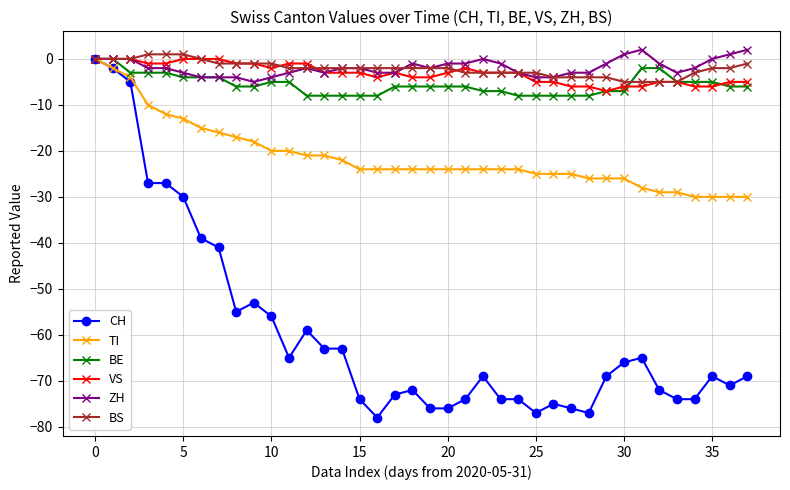

What is the average value of the BS series?

-2